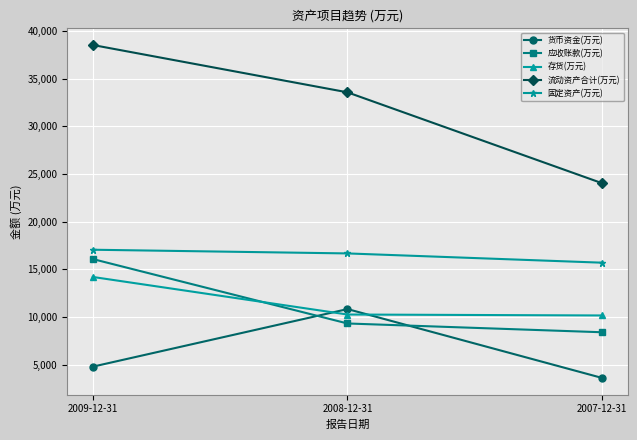

How many 应收账款(万元) values are between 8395 and 16080?

3